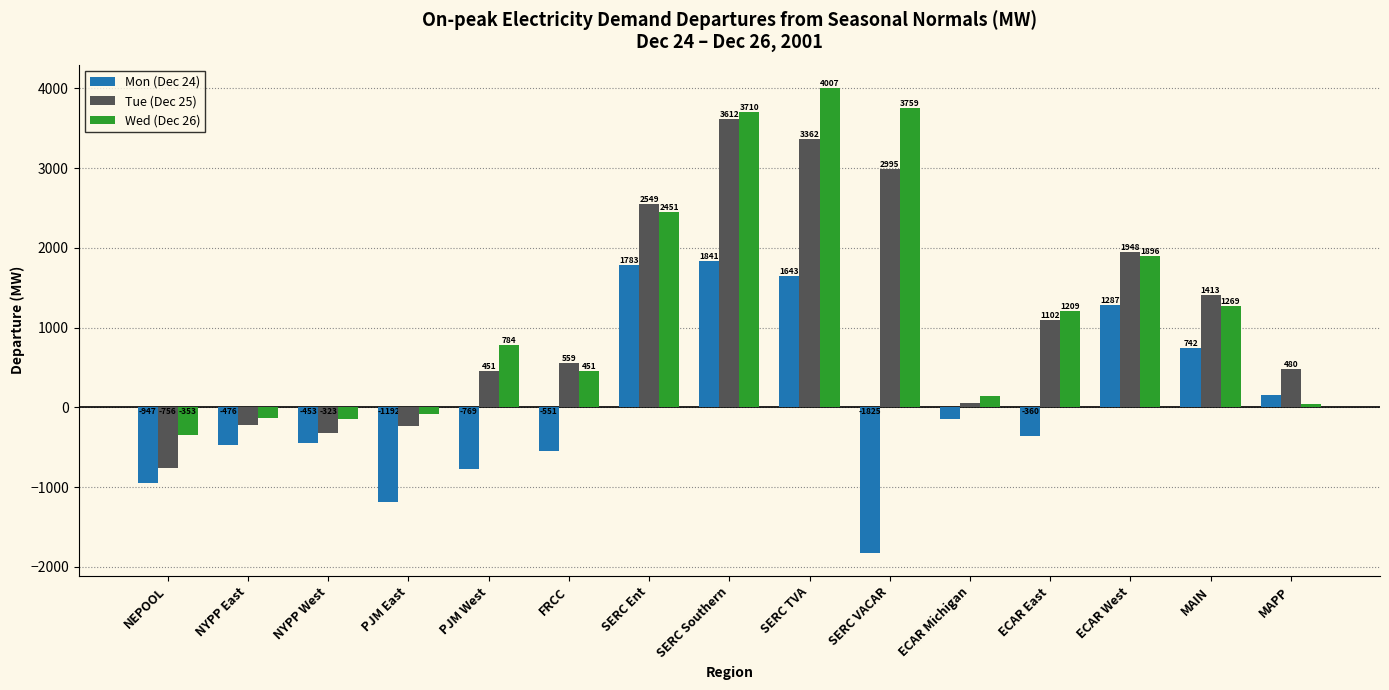

The value of Mon (Dec 24) at SERC Southern is 1840.9. True or false?

True